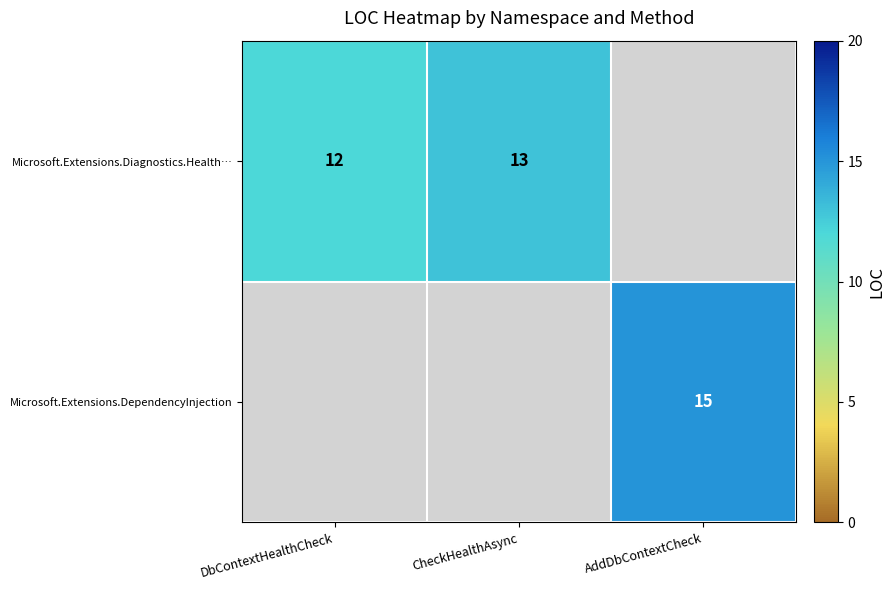

What is the difference between the highest and lowest values at CheckHealthAsync?

13